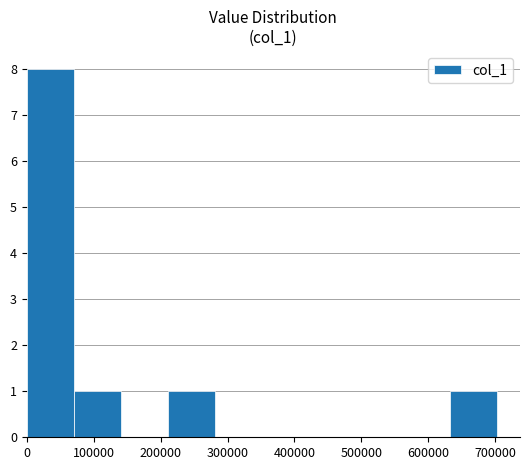

Count the number of categories in the chart.

10